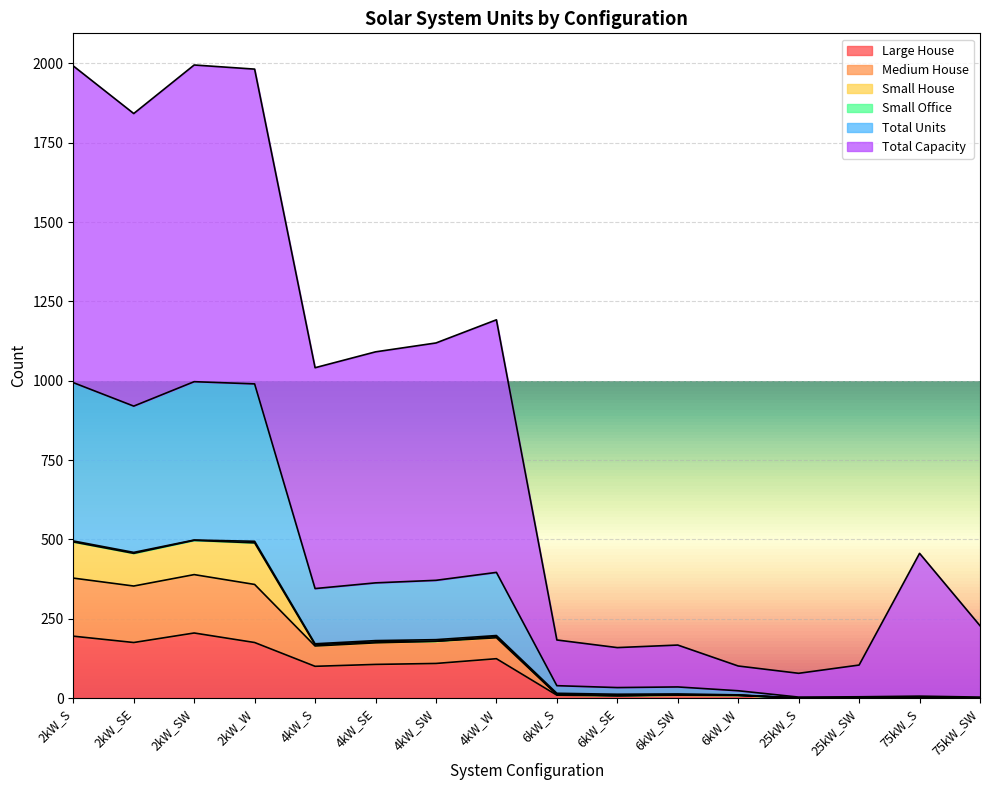

What is the label of the 5th point from the right?

6kW_W